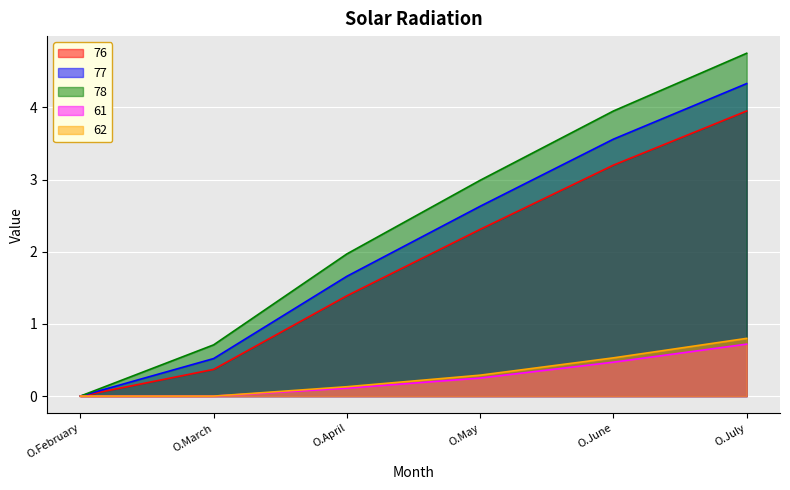

Reading left to right, list all the values displayed in this chart.

76: 0.0	0.4	1.4	2.3	3.2	4.0
77: 0.0	0.5	1.7	2.6	3.6	4.3
78: 0.0	0.7	2.0	3.0	4.0	4.8
61: 0.0	0.0	0.1	0.2	0.5	0.7
62: 0.0	0.0	0.1	0.3	0.5	0.8